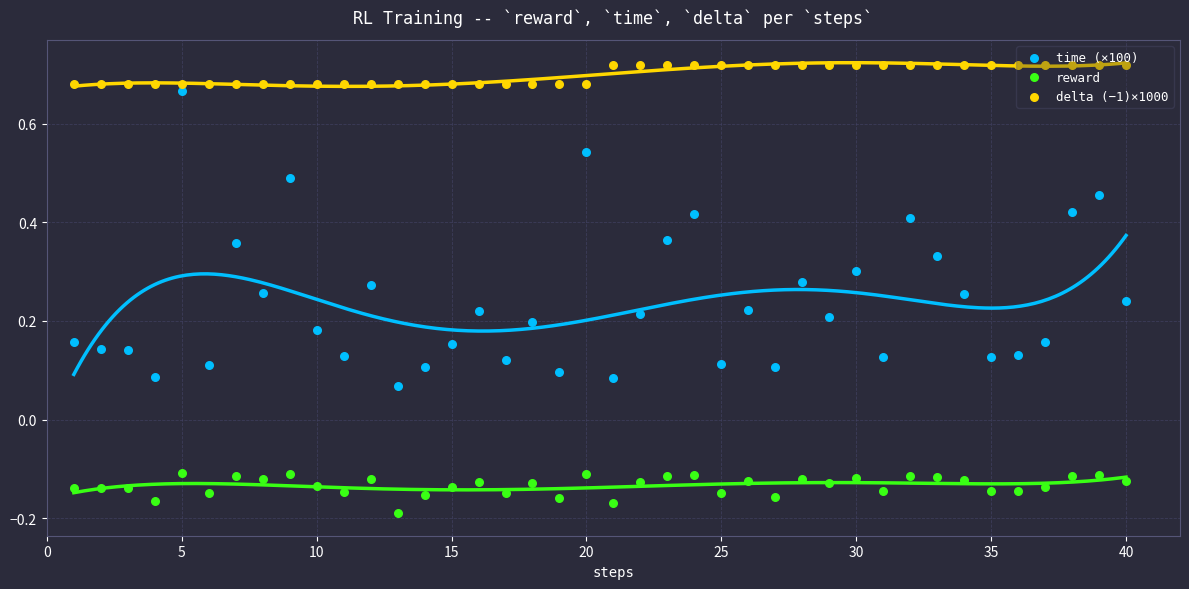

Which series contains the highest Y value?

delta (−1)×1000